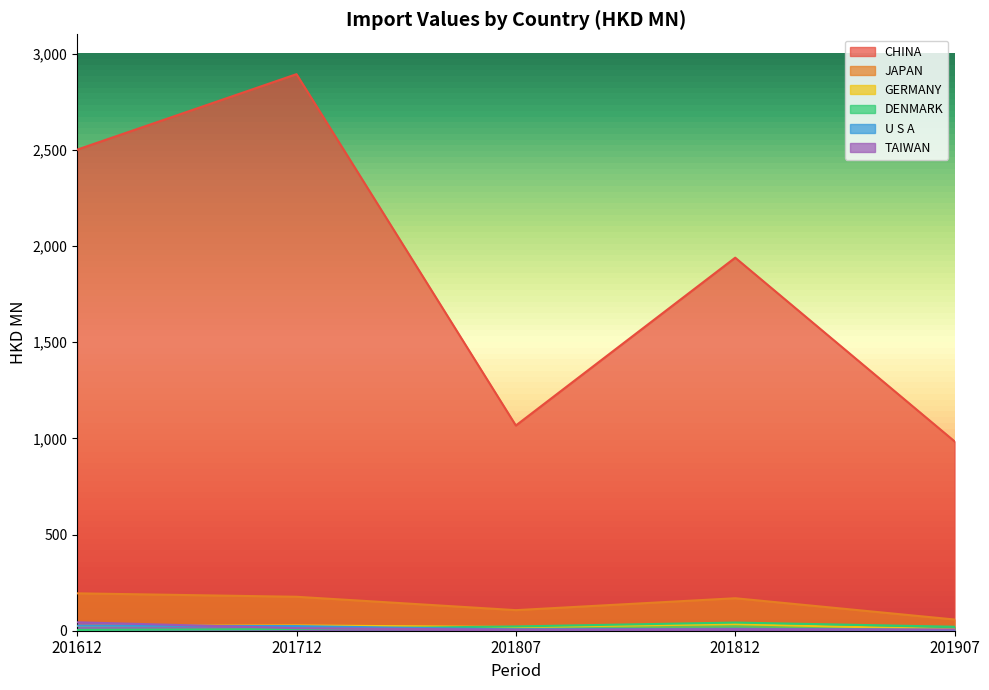

Where does the CHINA series first go above 1938?

201612